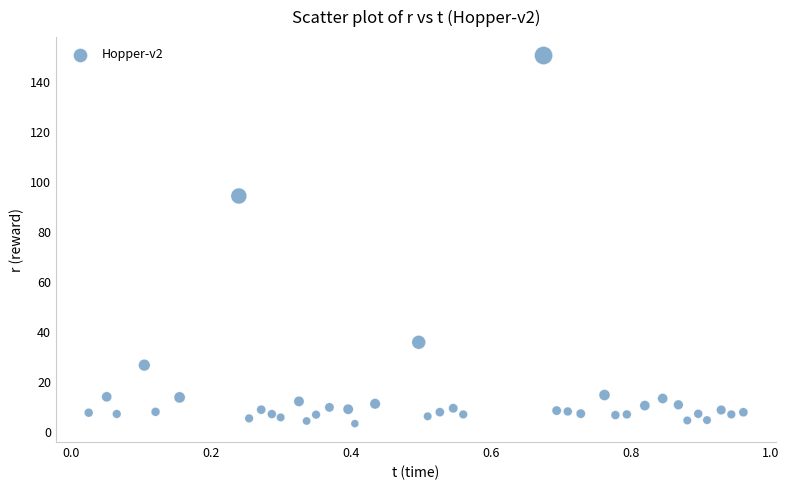

What is the range of Y values (max minus min)?

147.4